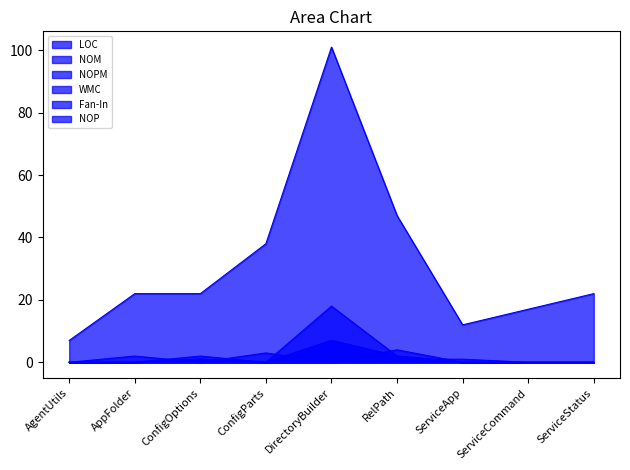

What is the maximum value shown in the chart?

101